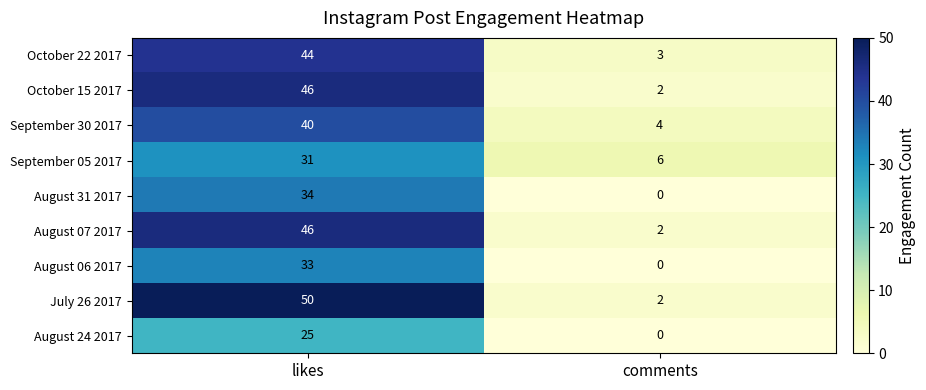

True or false: October 15 2017 has a value of 3 at comments.

False